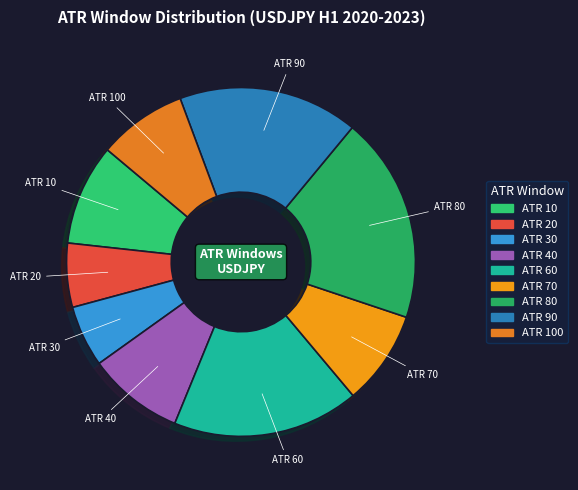

Do ATR 90 and ATR 80 together represent more than half of the pie?

No